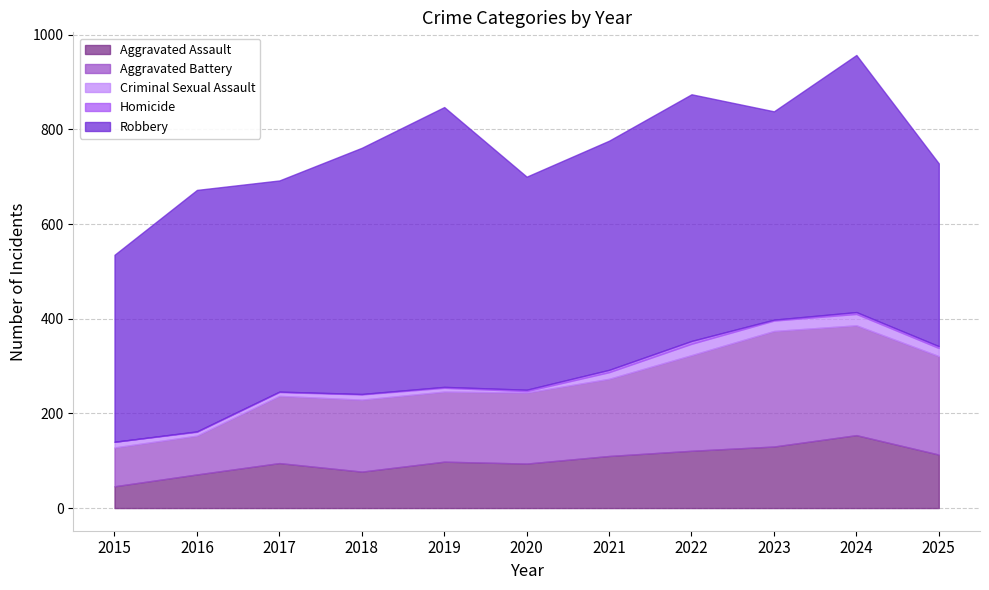

Which series changed the most between 2020 and 2022?

Robbery